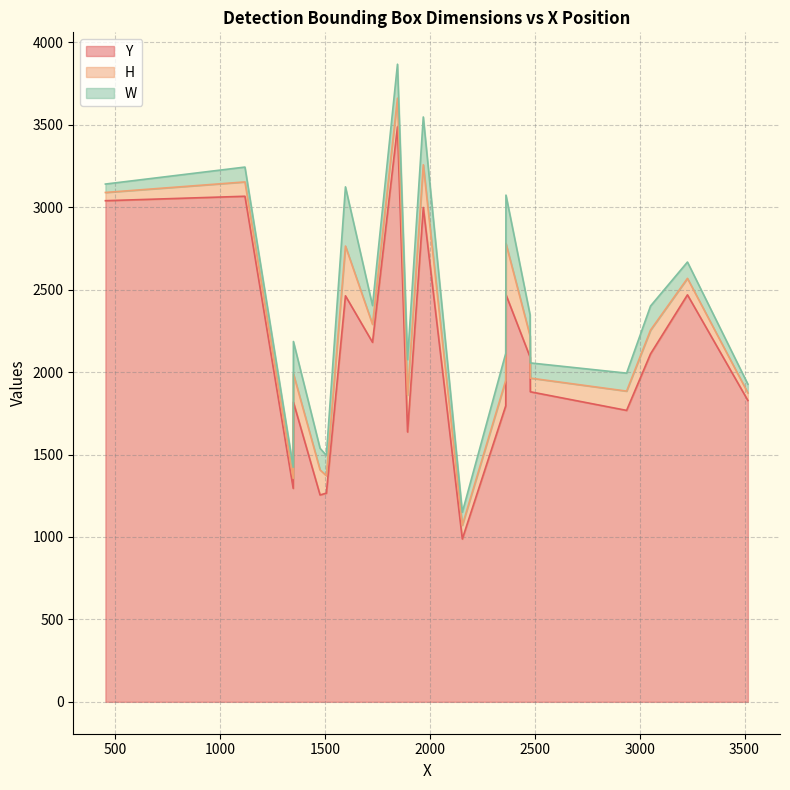

Reading right to left, transcribe all the data shown in this chart.

Y: 1828	2999	1768	3488	3067	2463	2091	1266	1796	2111	1295	1881	1637	2181	2470	2469	988	1818	1255	3040
H: 46	259	117	174	87	302	128	106	154	144	60	83	224	109	310	100	83	172	152	50
W: 53	290	109	206	90	359	128	123	164	146	68	92	215	114	294	99	79	196	131	51